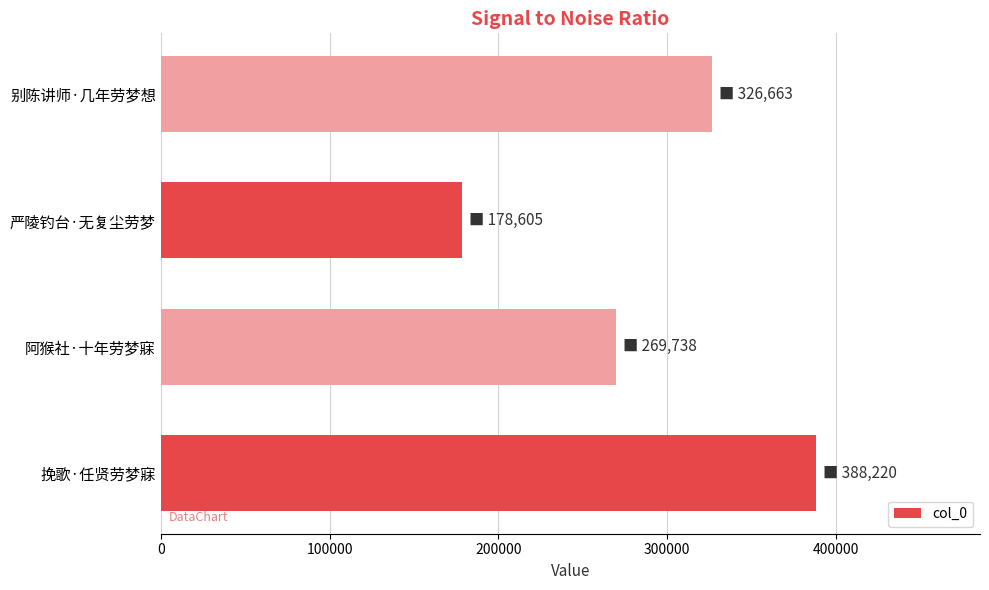

The chart shows a value of 430857 at 阿猴社·十年劳梦寐. True or false?

False